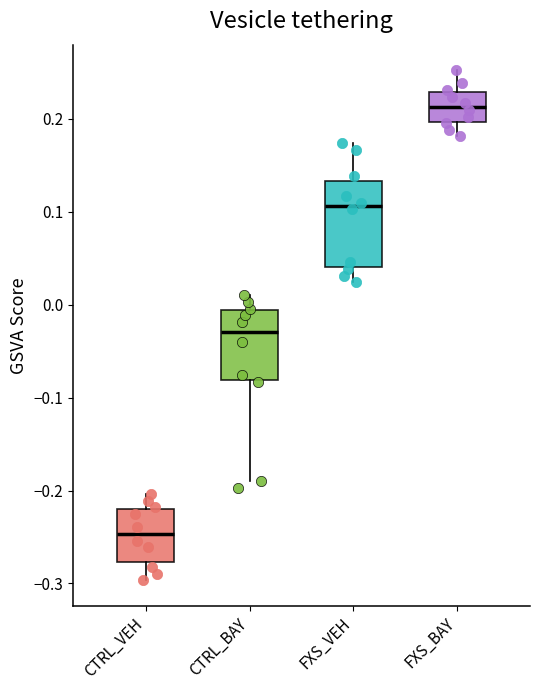

Which box has the highest median line?

FXS_BAY